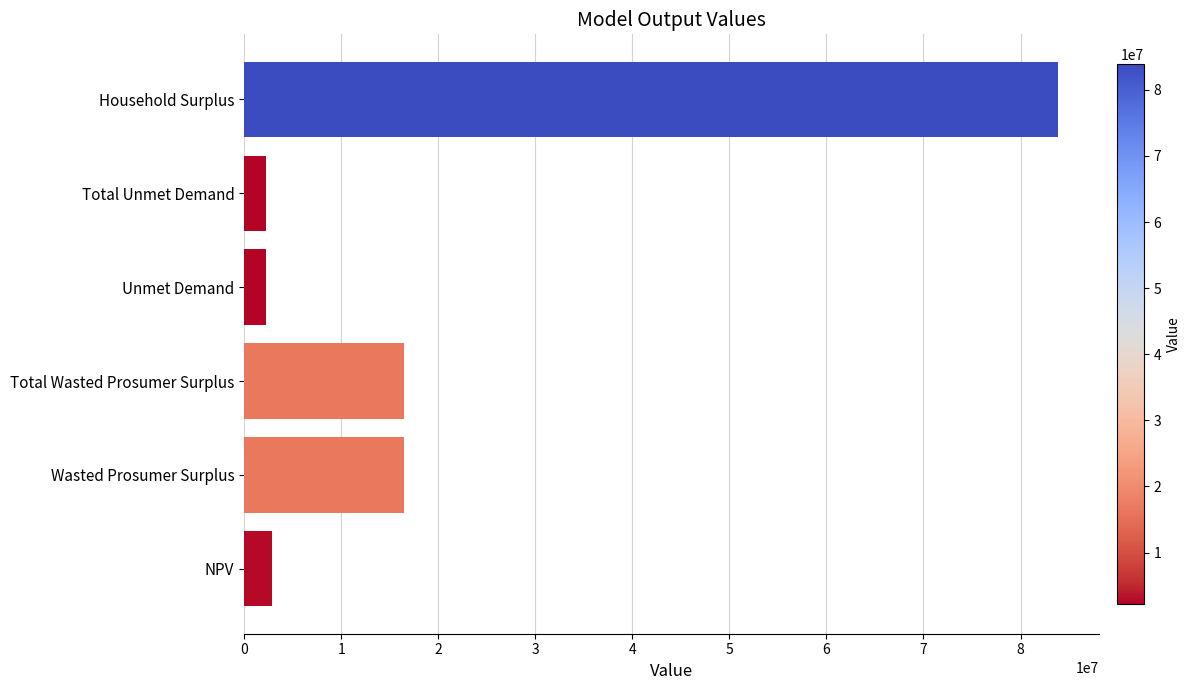

The value at Unmet Demand is 2233698.6. True or false?

True